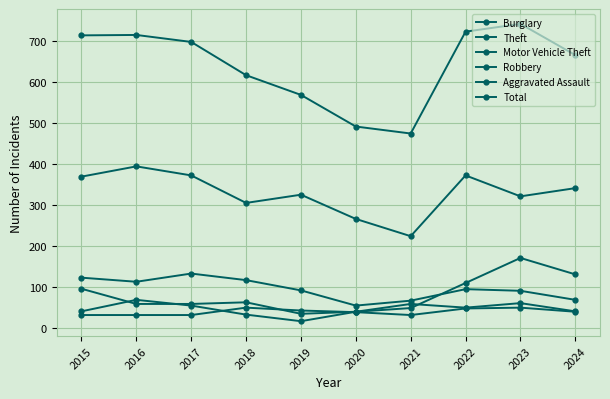

True or false: Total and Burglary cross at least once.

False